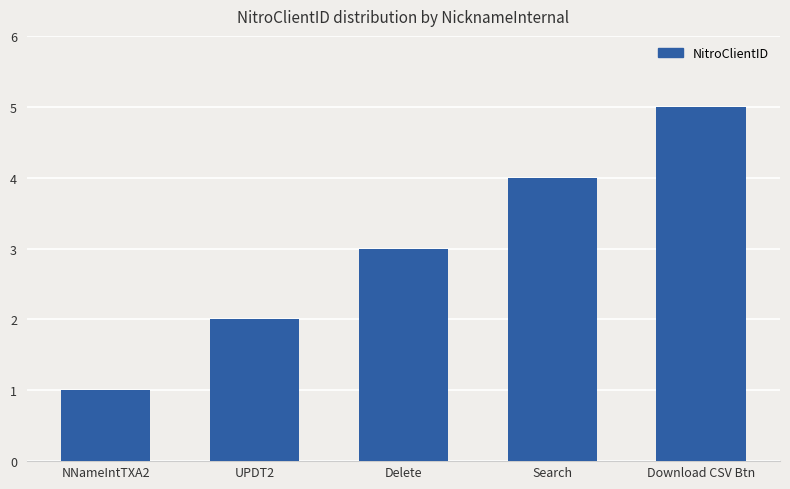

What is the maximum value shown in the chart?

5